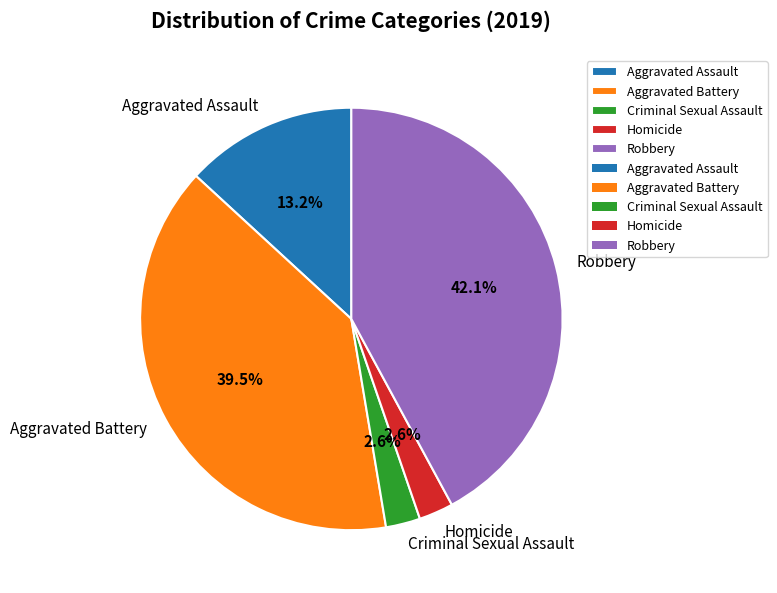

Which category has the biggest portion of the pie?

Robbery